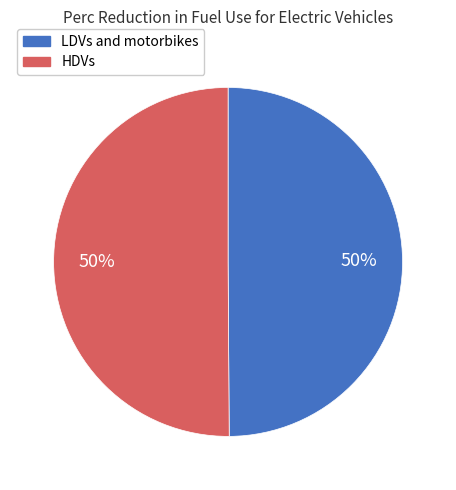

True or false: LDVs and motorbikes accounts for 50% of the total.

True